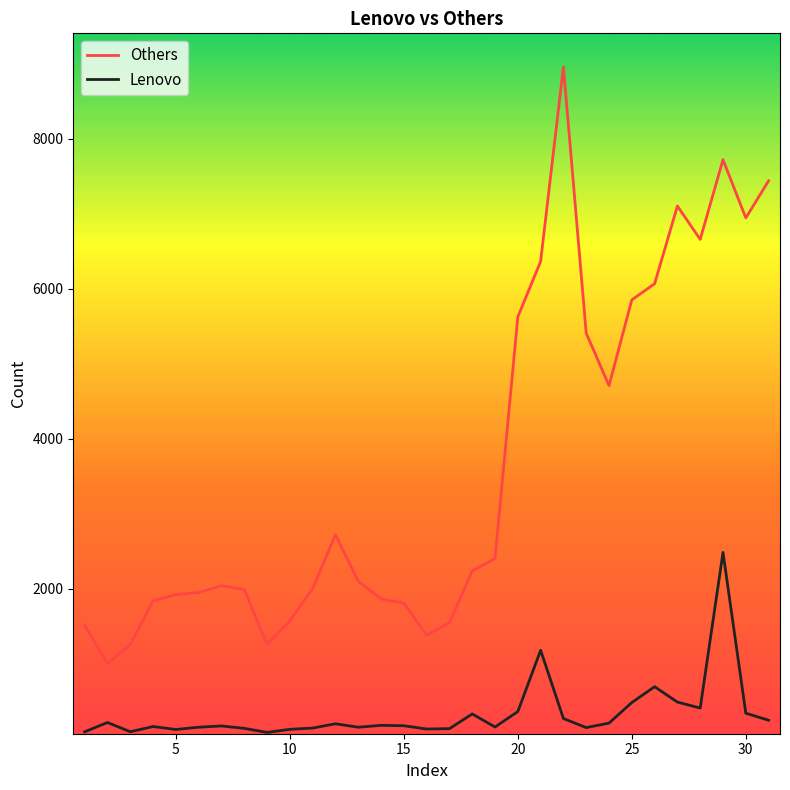

What is the difference between the maximum and minimum values in the Others series?

7950